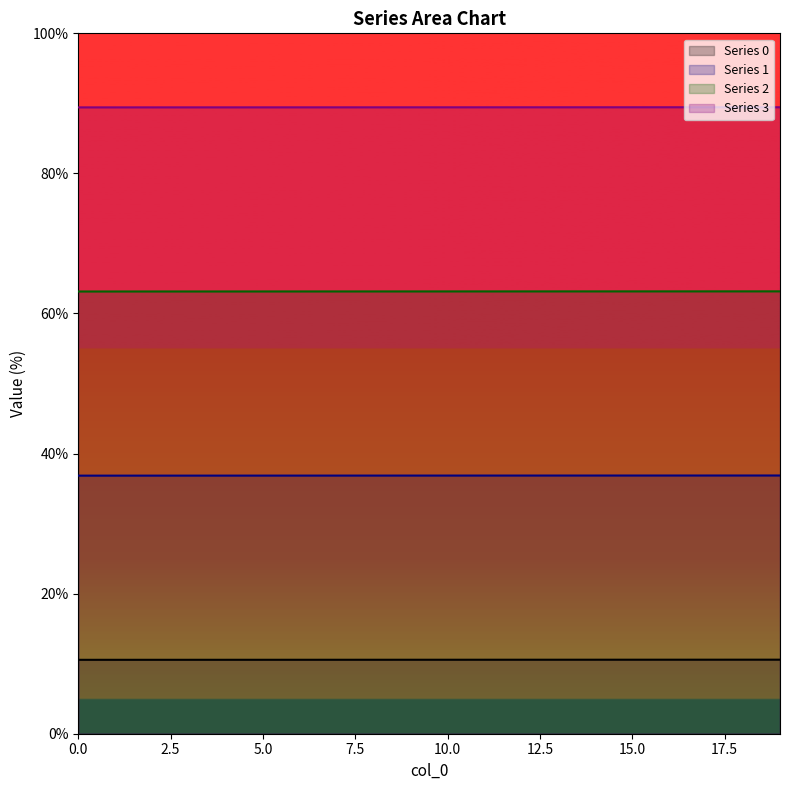

What is the average value of the 1 series?

63.2